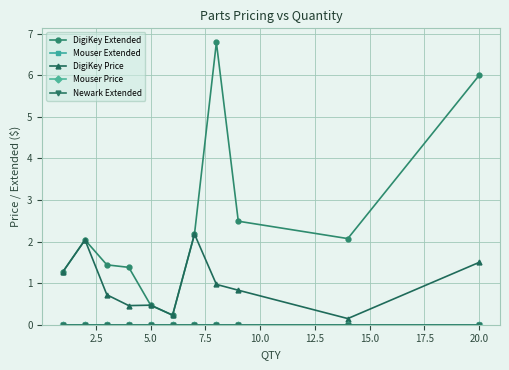

Is this an area chart (filled region under the line)?

No